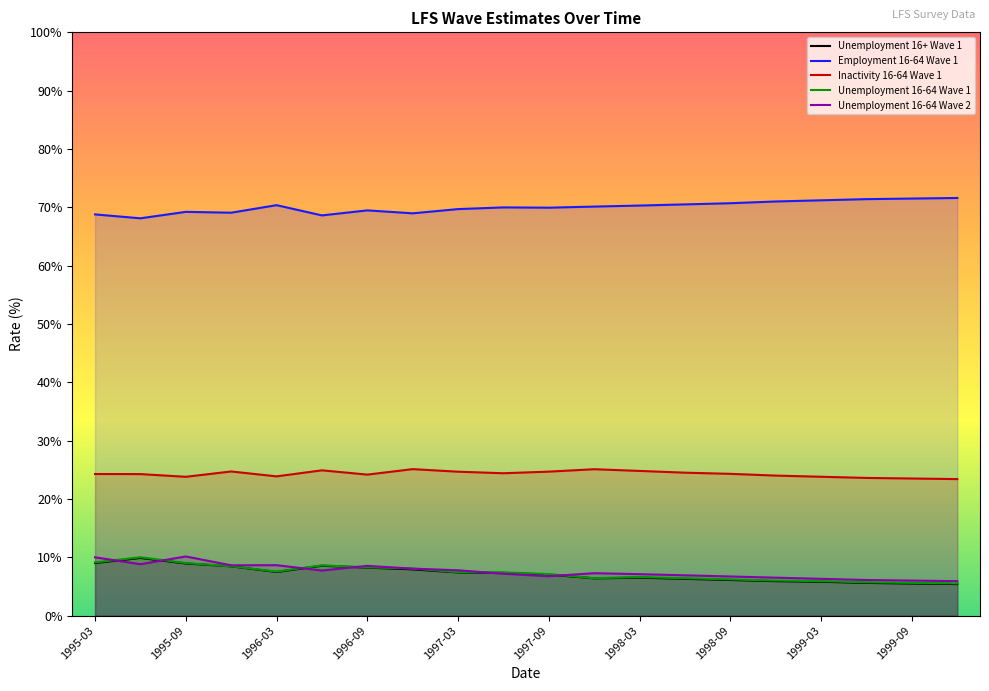

Does the chart display data point markers on the line(s)?

No